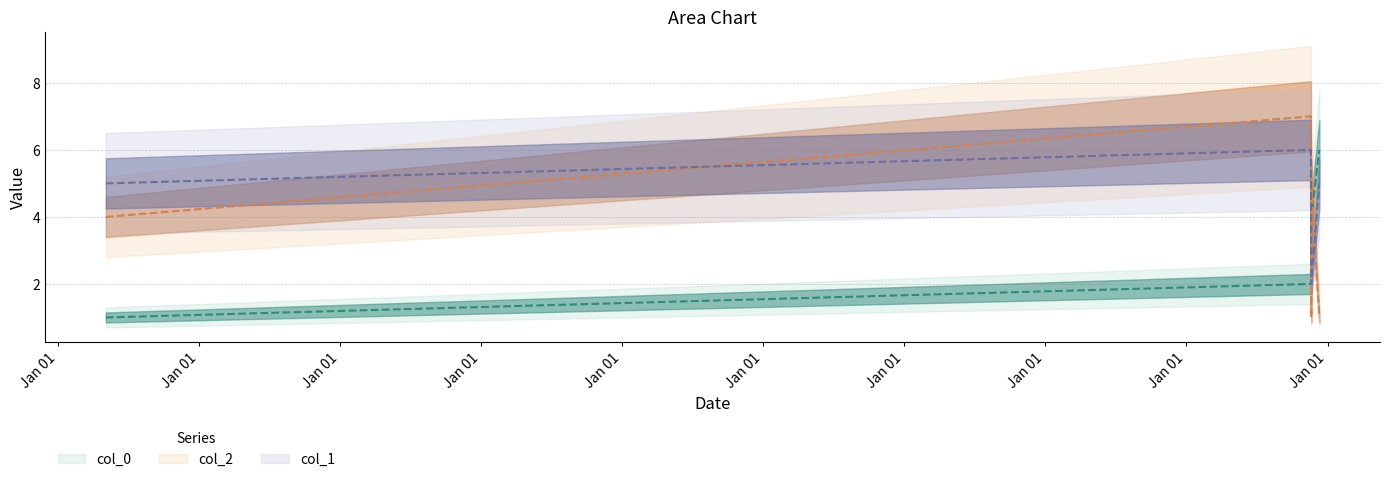

How many intersections are there between col_2 and col_0?

3